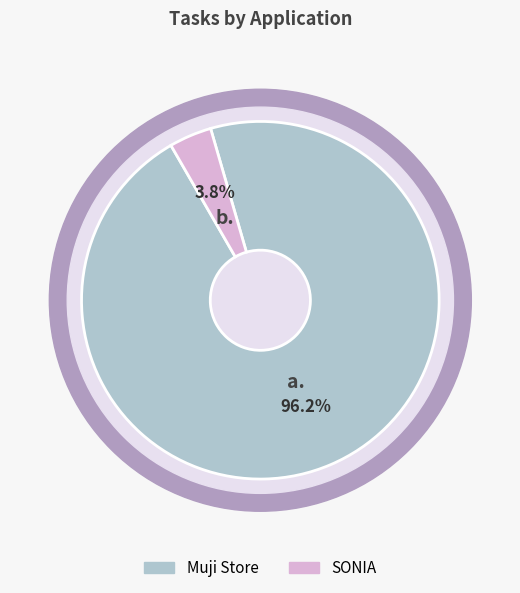

How many slices are in this pie chart?

2